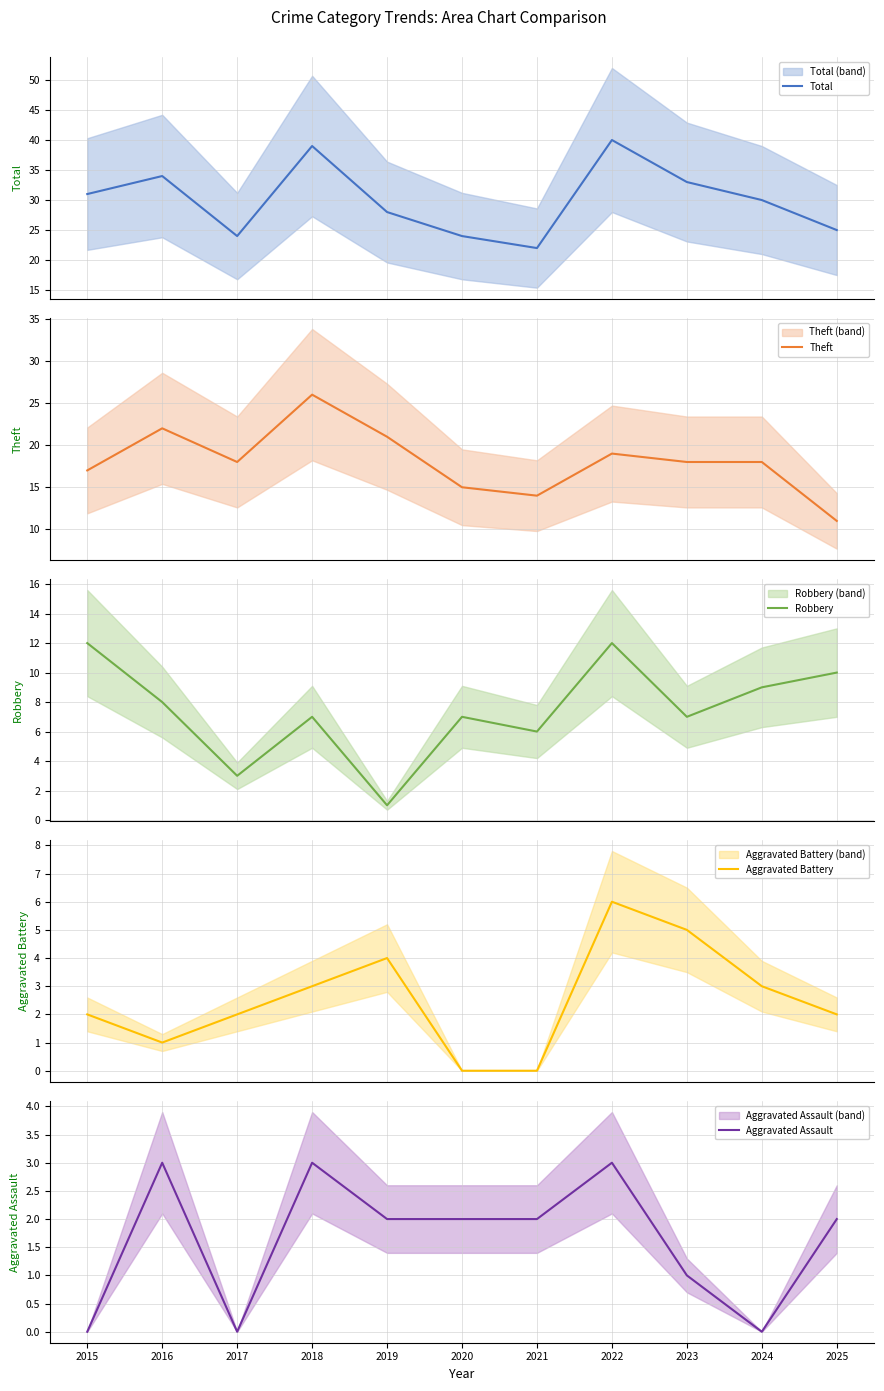

Reading right to left, extract all data points from this chart.

Total: 2025=25	2024=30	2023=33	2022=40	2021=22	2020=24	2019=28	2018=39	2017=24	2016=34	2015=31
Theft: 2025=11	2024=18	2023=18	2022=19	2021=14	2020=15	2019=21	2018=26	2017=18	2016=22	2015=17
Robbery: 2025=10	2024=9	2023=7	2022=12	2021=6	2020=7	2019=1	2018=7	2017=3	2016=8	2015=12
Aggravated Battery: 2025=2	2024=3	2023=5	2022=6	2021=0	2020=0	2019=4	2018=3	2017=2	2016=1	2015=2
Aggravated Assault: 2025=2	2024=0	2023=1	2022=3	2021=2	2020=2	2019=2	2018=3	2017=0	2016=3	2015=0